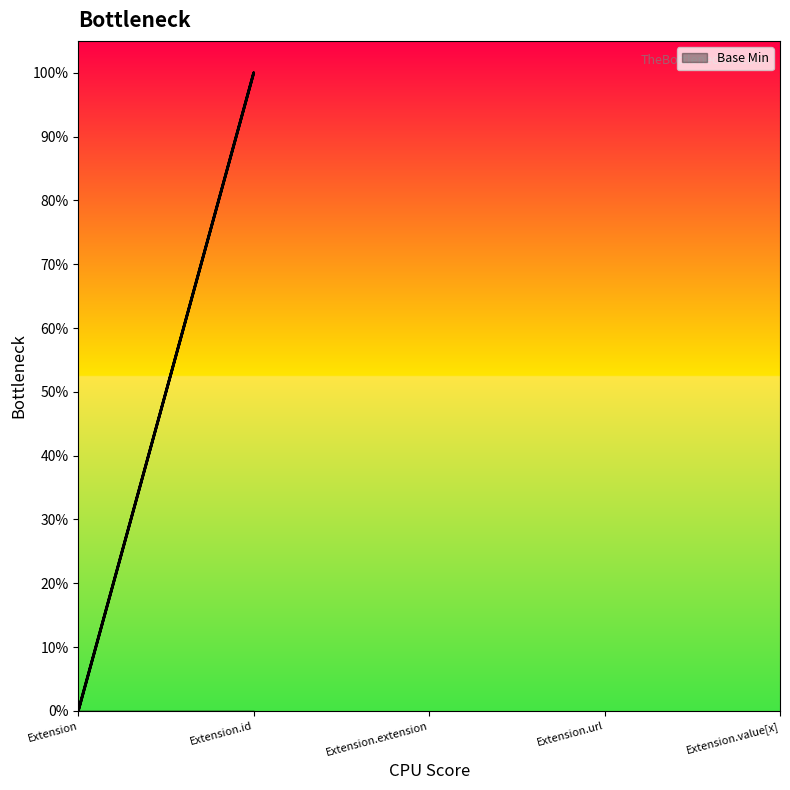

Is it true that the value at Extension is 1?

False